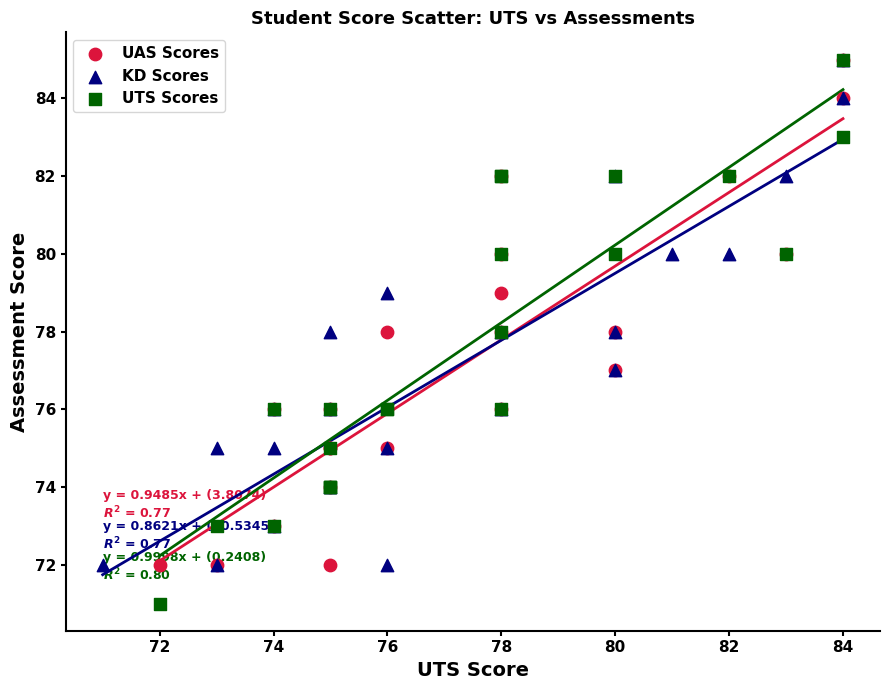

Which series has the largest Y range (max minus min)?

UTS Scores